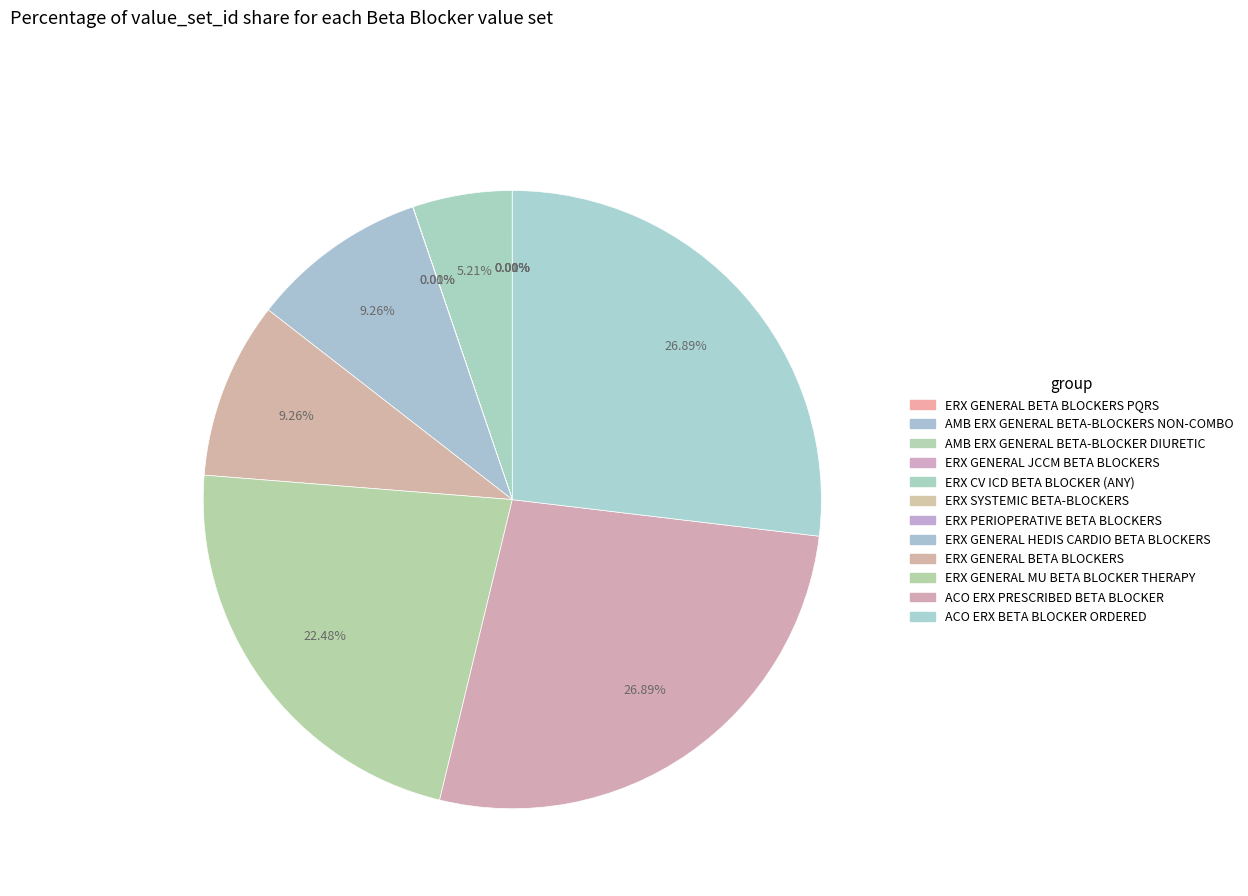

Is there any slice that represents more than half of the pie?

No